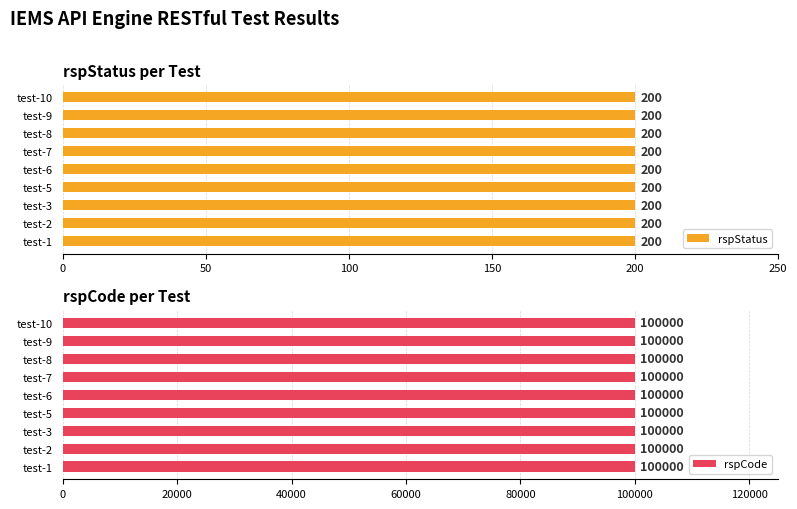

What is the value of the rspCode bar at the 5th from the left?

100000